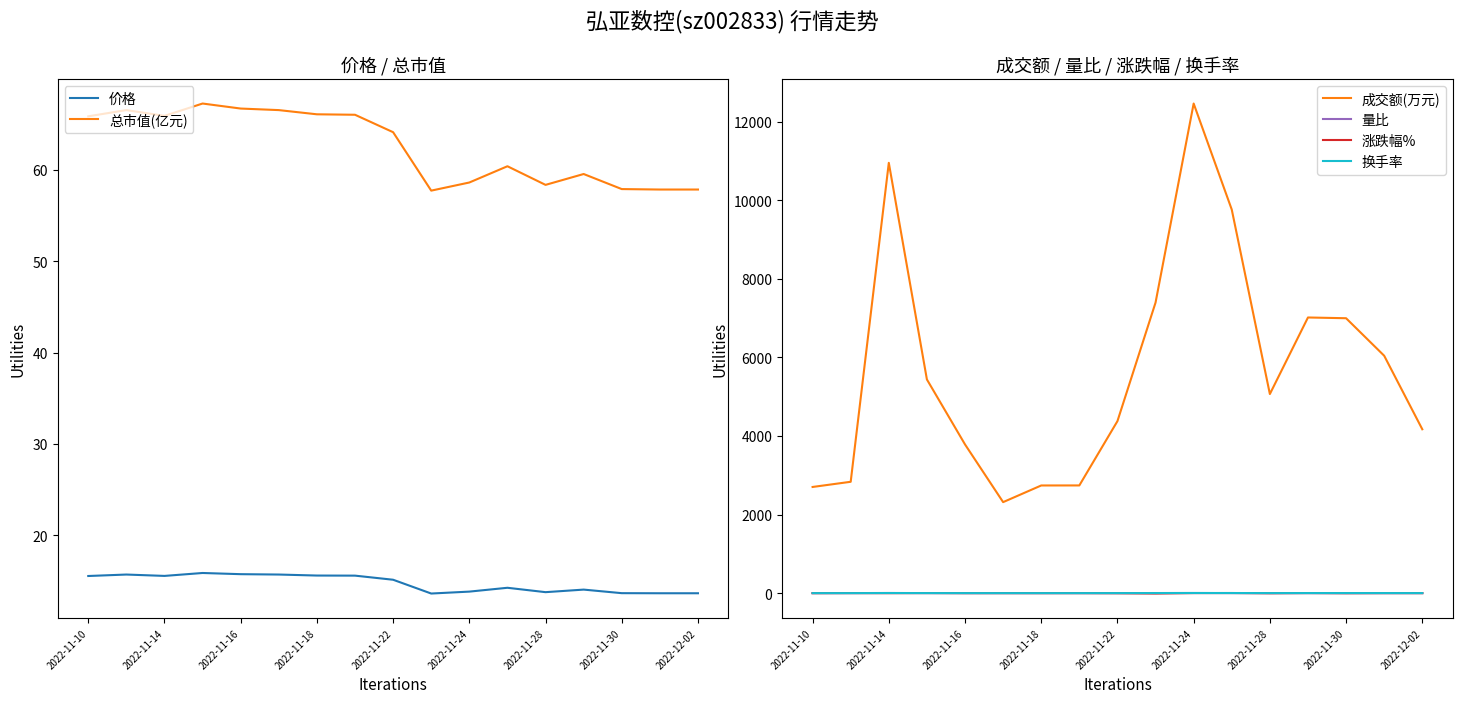

What is the maximum value for 涨跌幅%?

3.0